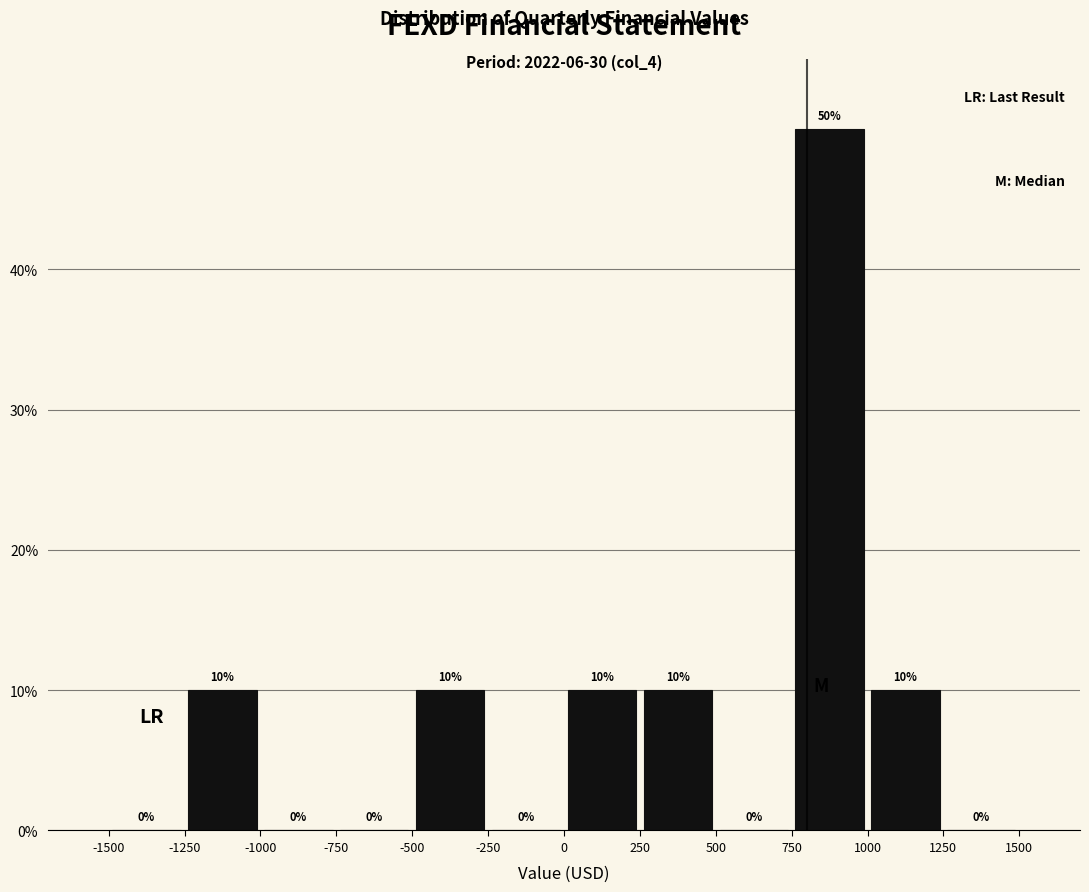

How tall is the bar that spans -1250 to -1000 on the x-axis?

10